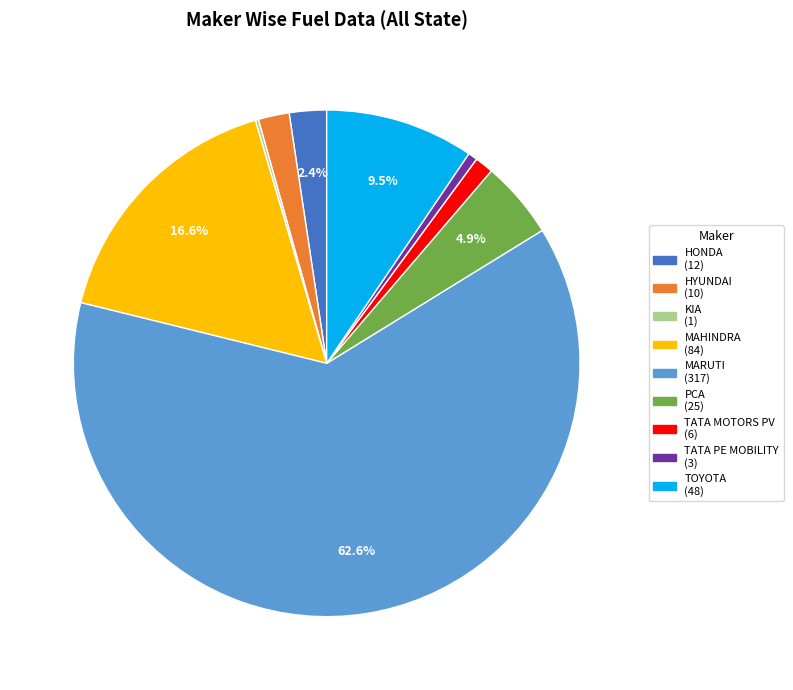

Is there a majority slice in this chart?

Yes